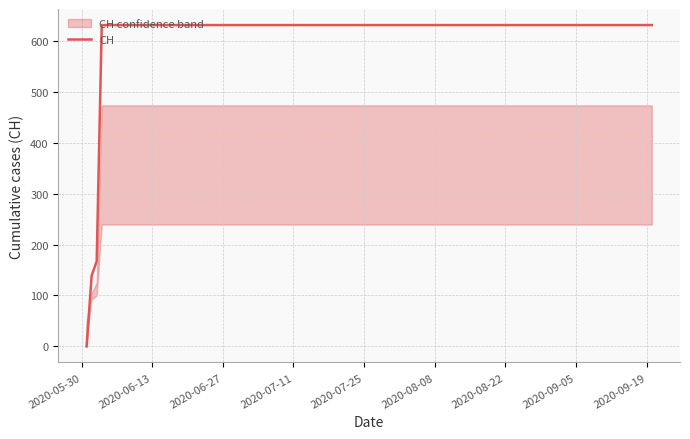

True or false: the data has more than 2 interior local peaks.

False